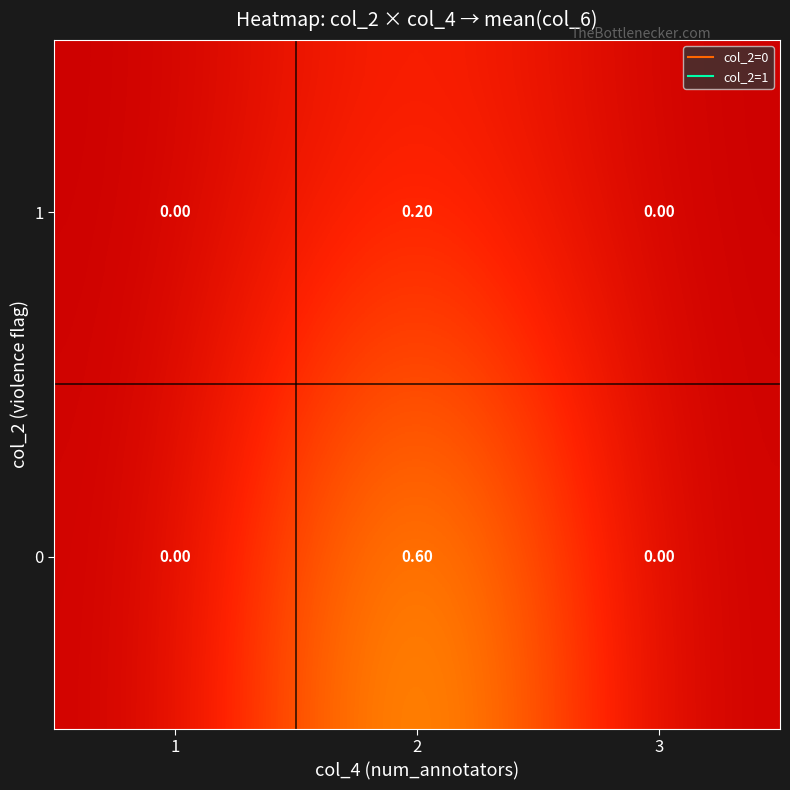

What is the sum of all 0 values?

0.6